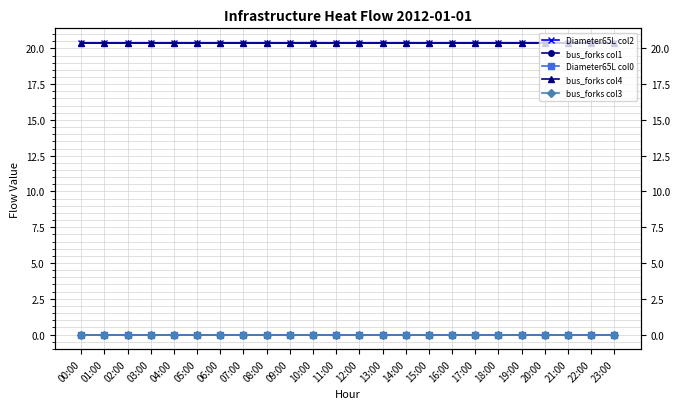

The Diameter65L col0 series shows 0.0 at 22:00. True or false?

False